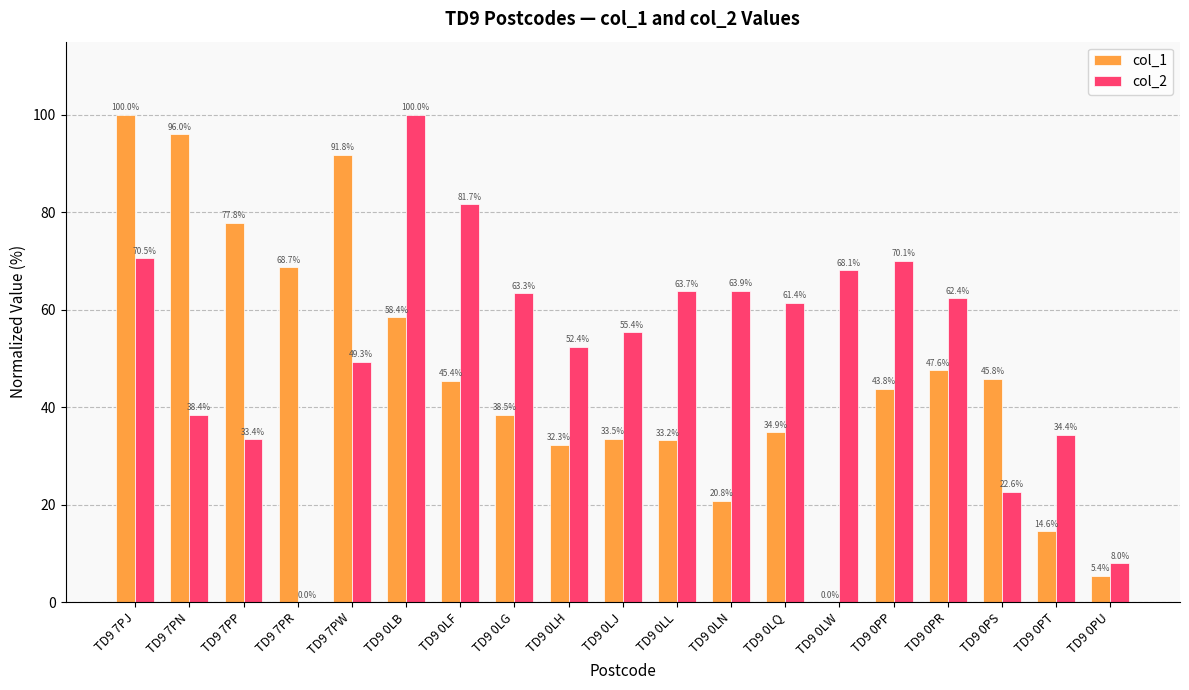

What is the maximum value shown in the chart?

100.0